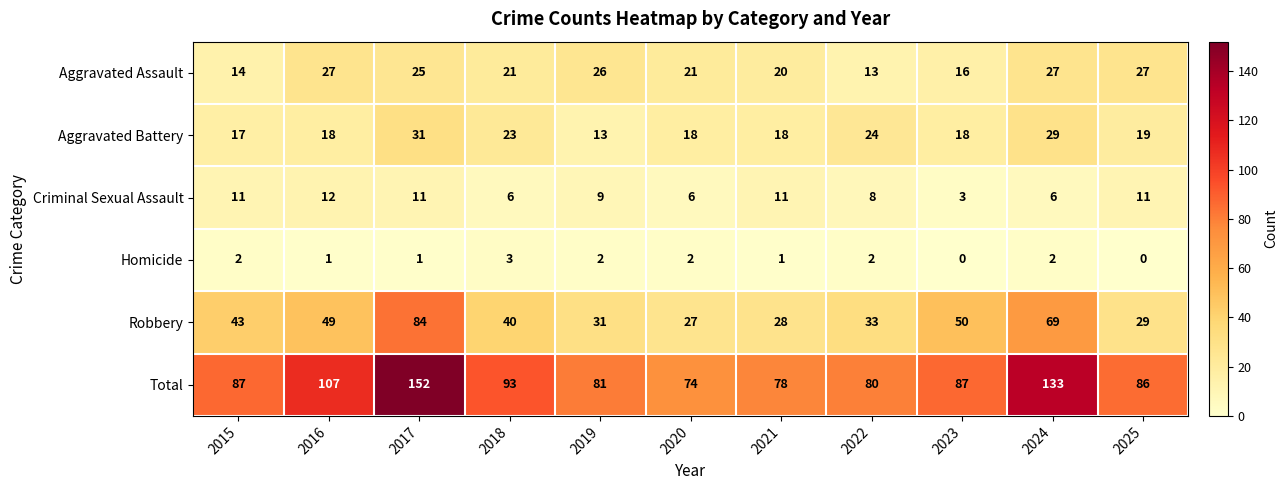

The value of Robbery at 2023 is 50. True or false?

True